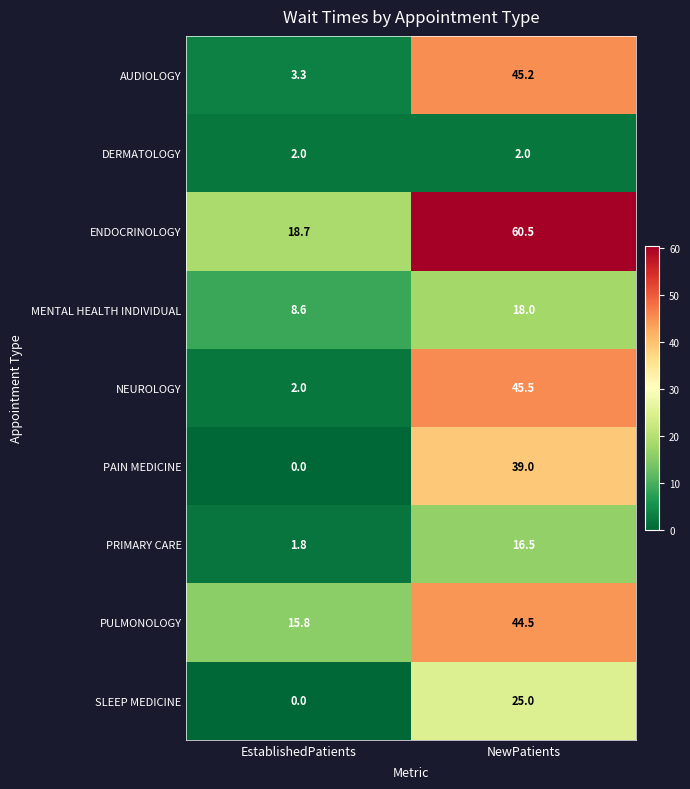

At which category is the sum across all series the highest?

NewPatients